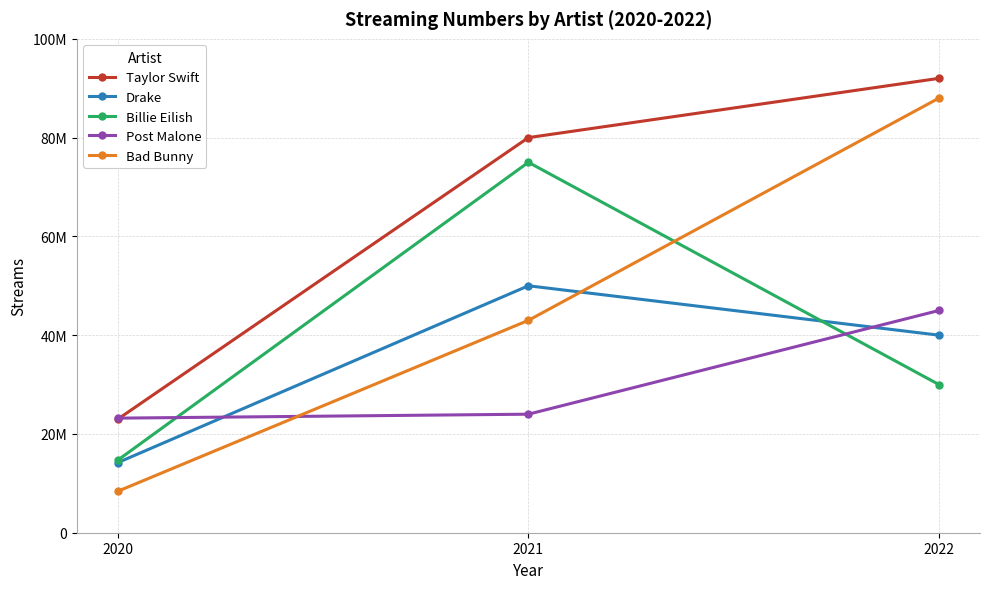

Reading left to right, list all the values displayed in this chart.

Taylor Swift: 23000000	80000000	92000000
Drake: 14200000	50000000	40000000
Billie Eilish: 14700000	75000000	30000000
Post Malone: 23200000	24000000	45000000
Bad Bunny: 8400000	43000000	88000000